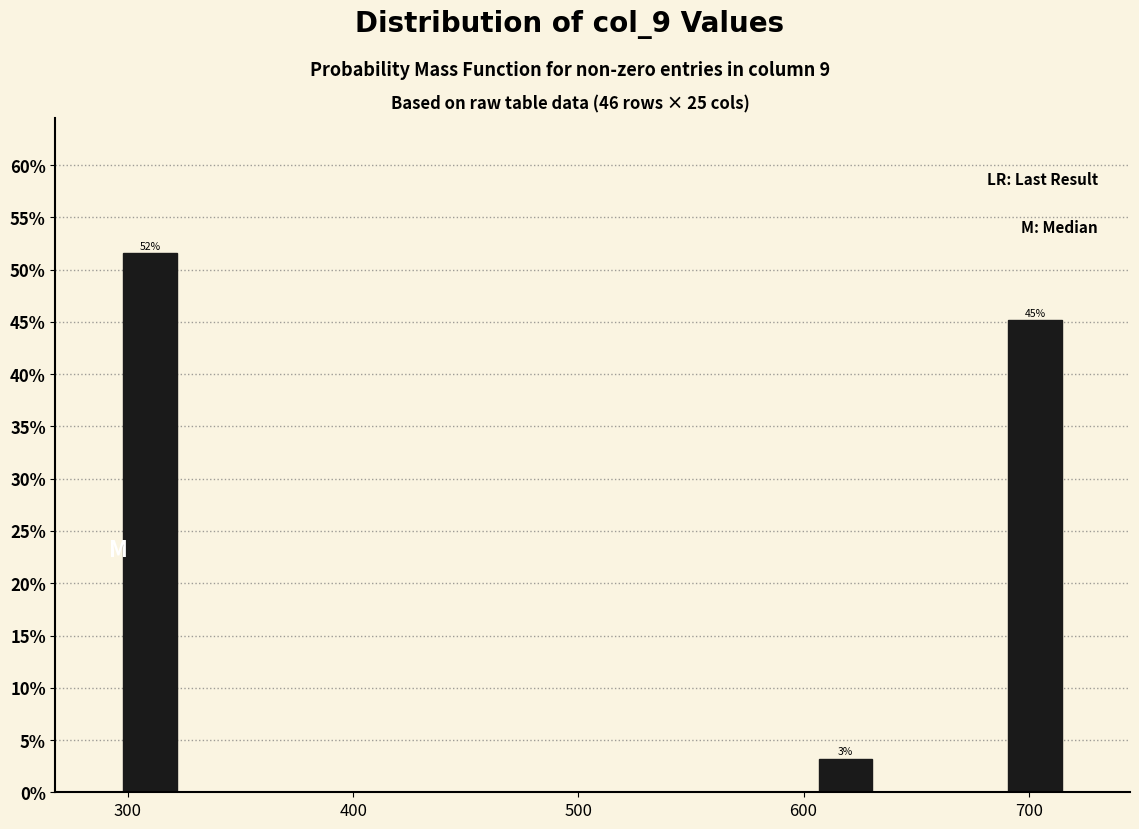

Around what value on the x-axis is the tallest bar? Give the approximate position of its centre, as read against the axis.

310